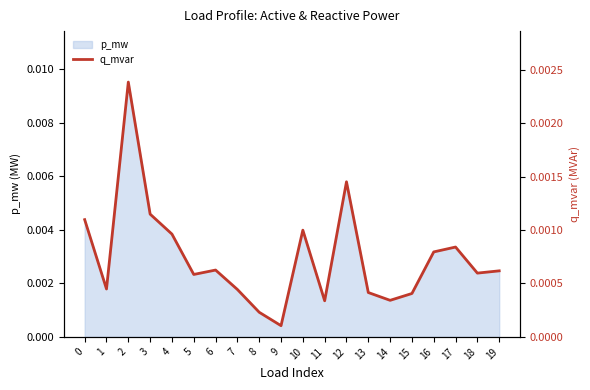

The chart shows a value of 0.0 at 0. True or false?

False